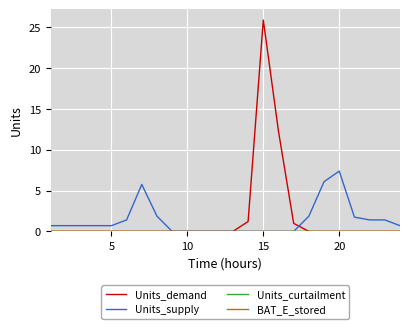

What is the maximum value shown in the chart?

25.9